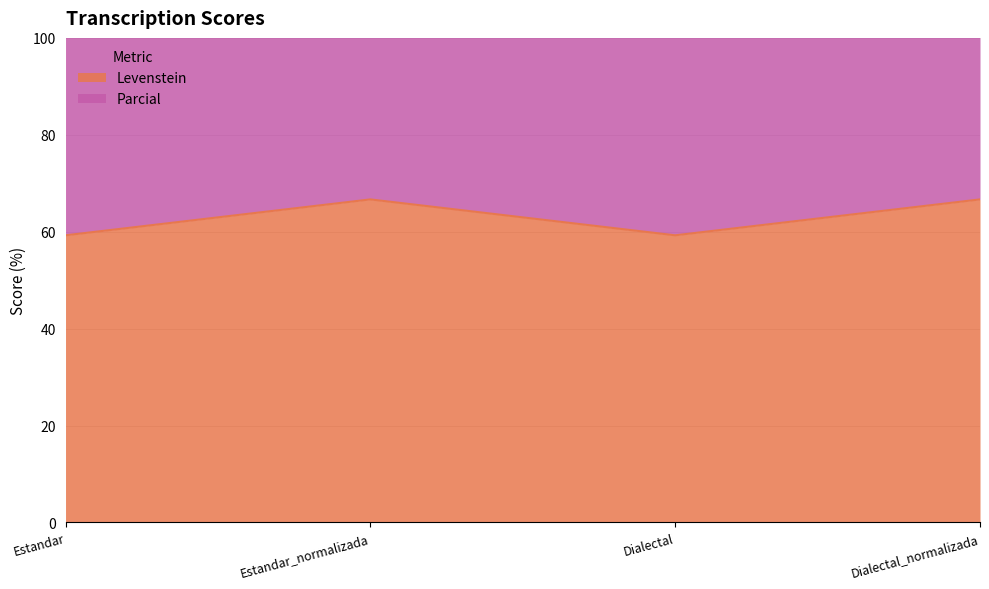

What is the label of the 2nd point from the left?

Estandar_normalizada